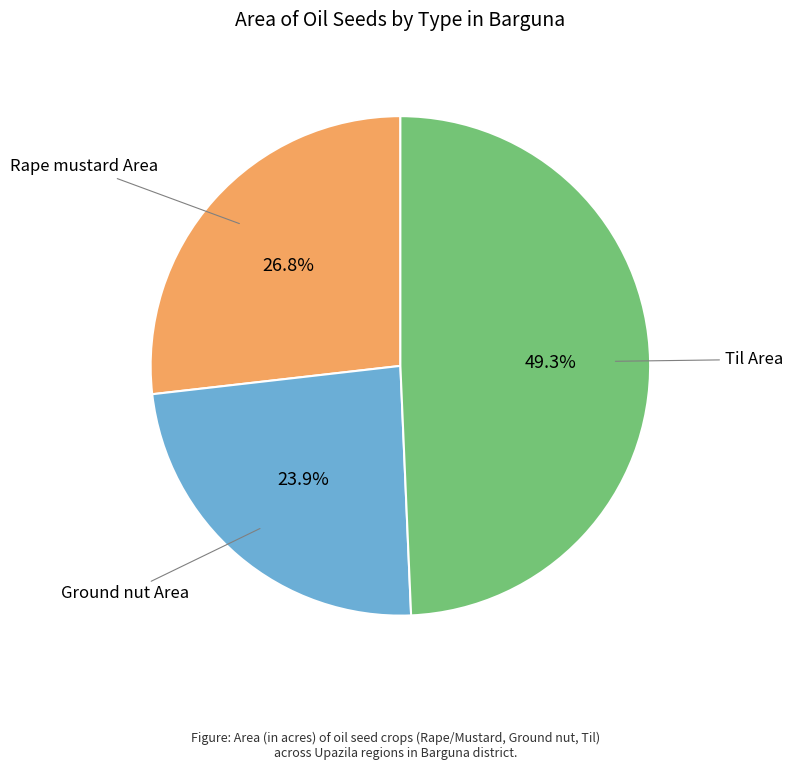

Does any single category account for the majority?

No